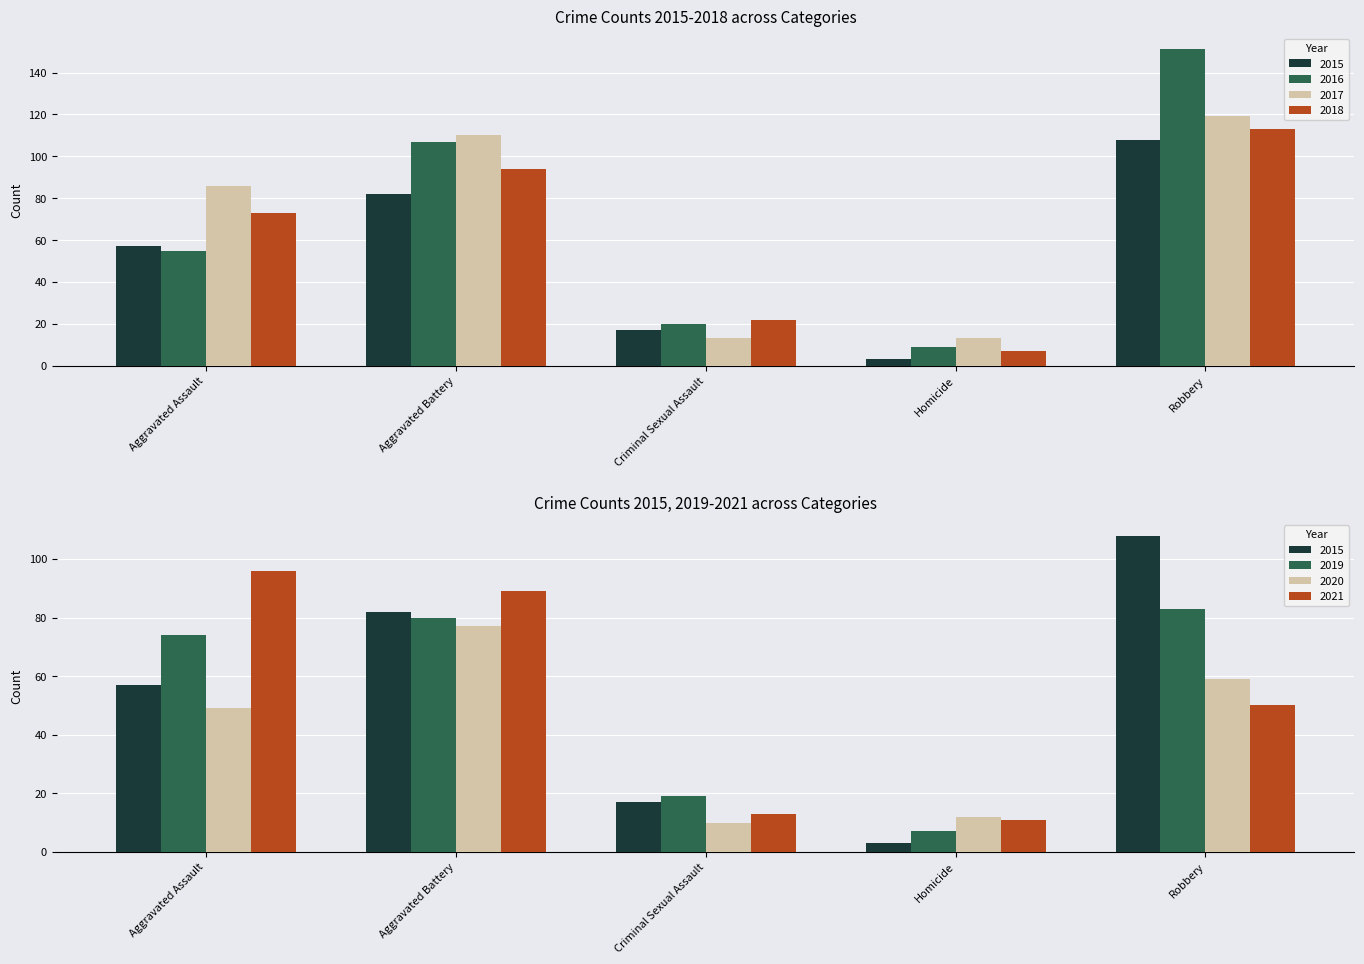

What is the difference between the 2016 values at Robbery and Homicide?

142